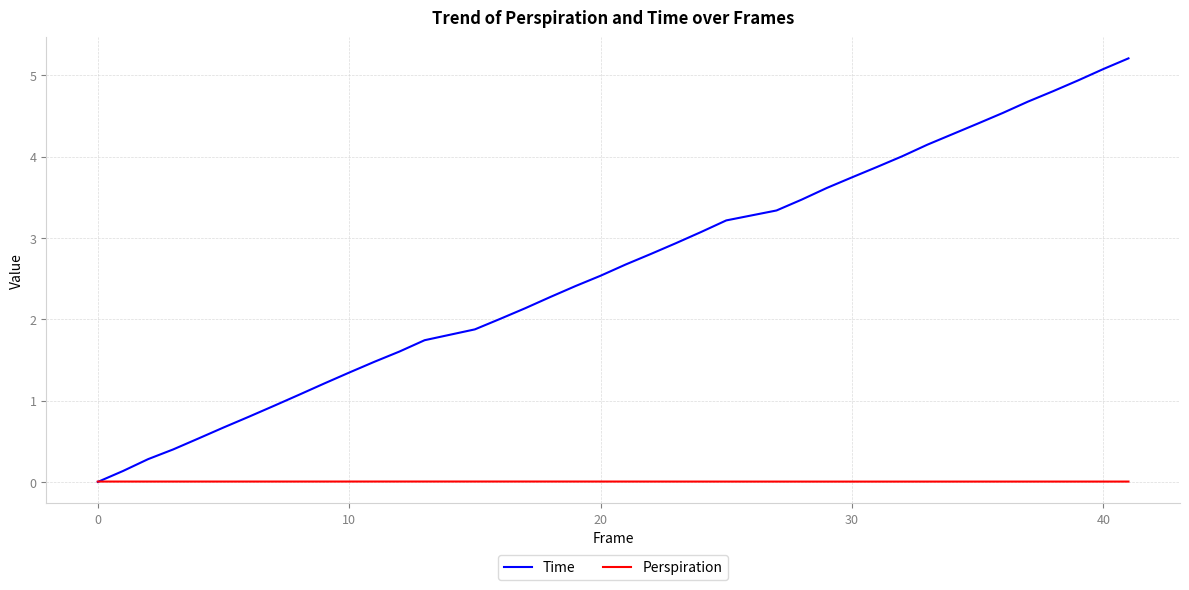

What is the maximum value shown in the chart?

5.2